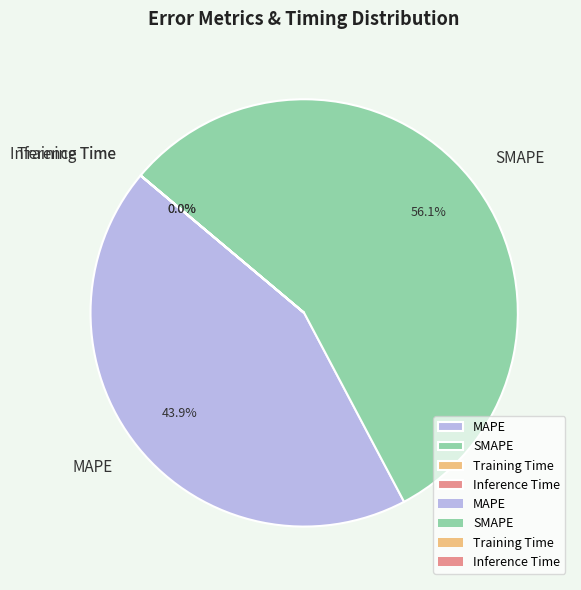

What percentage is NOT represented by MAPE?

56.1%